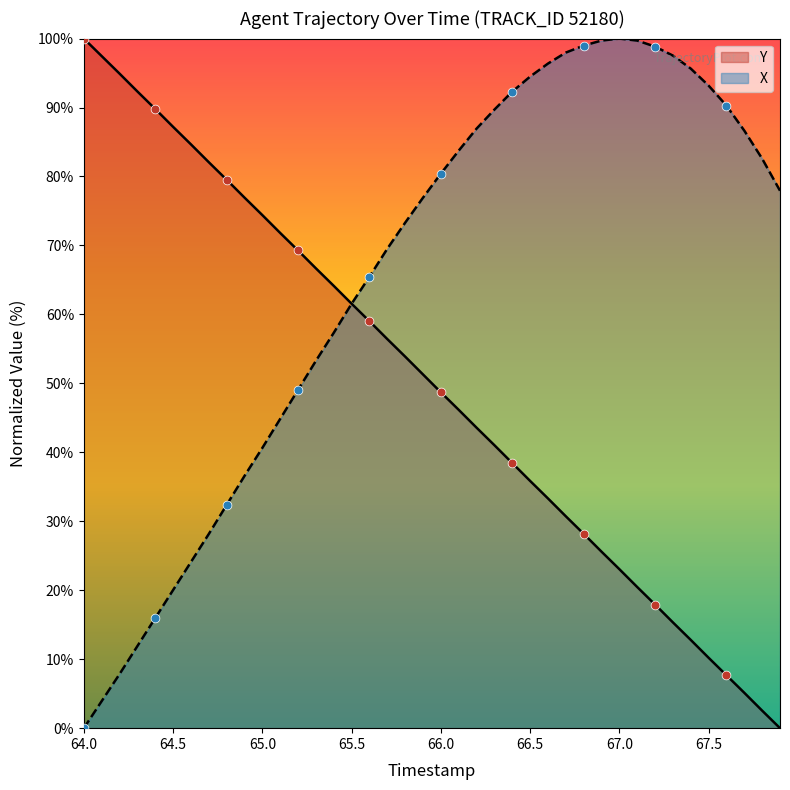

Which series has the largest total across all categories?

X